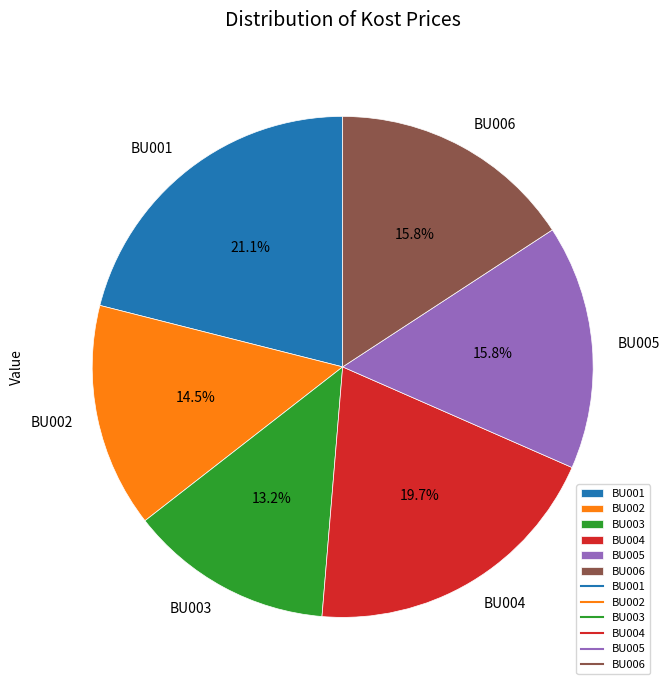

Do BU001 and BU006 together represent more than half of the pie?

No